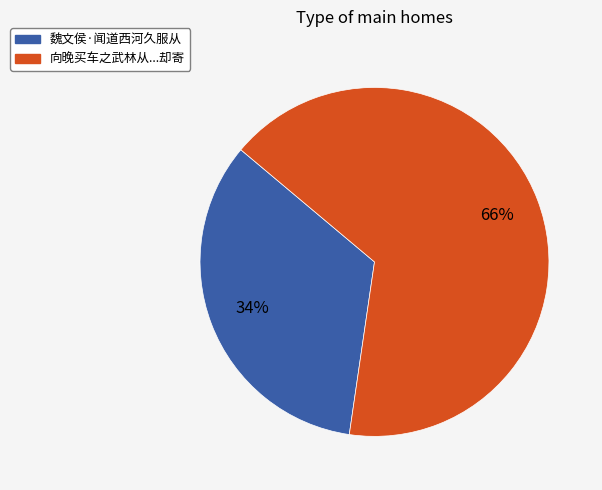

Is there any slice that represents more than half of the pie?

Yes